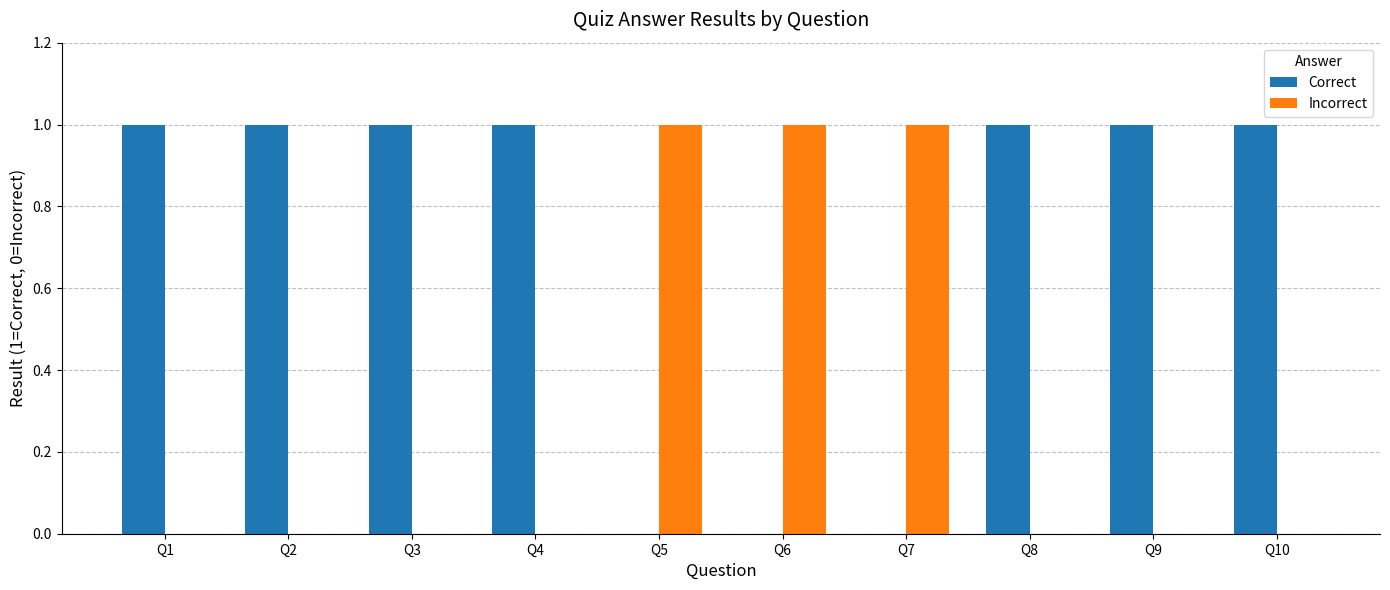

Is the value of Correct at Q8 greater than the value of Incorrect at Q8?

Yes